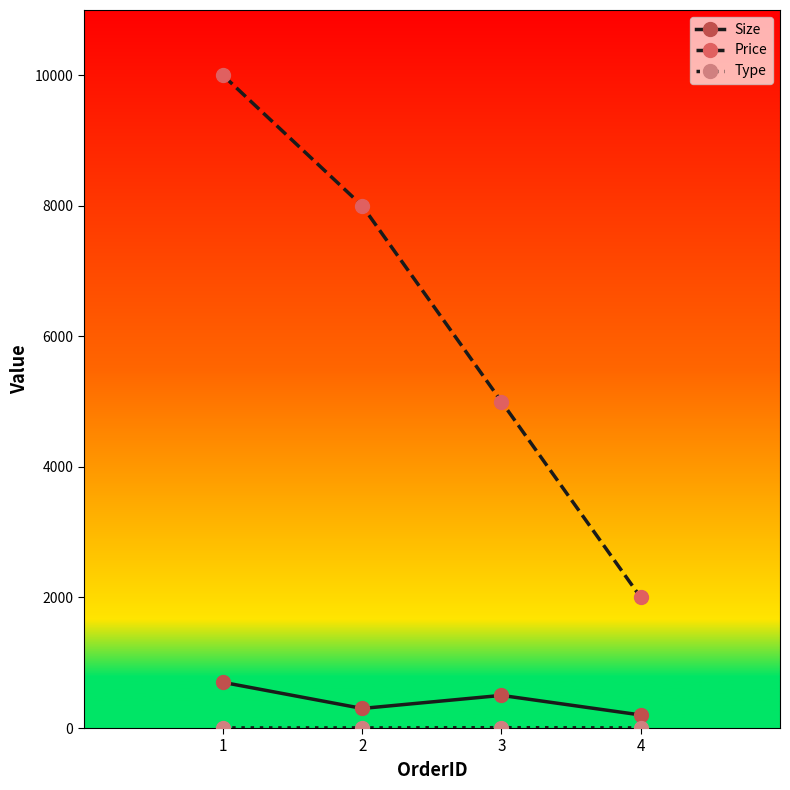

What is the value of the Price point at the 1st from the left?

10000